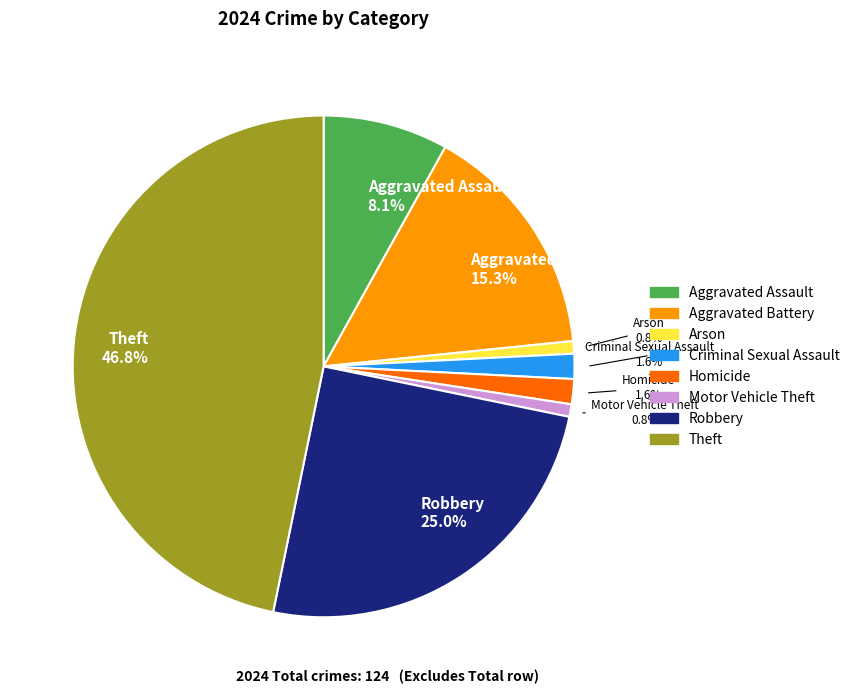

Does any single category account for the majority?

No